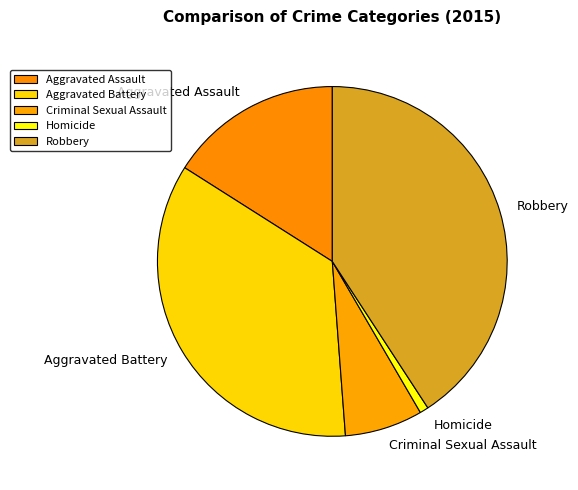

How many segments does this pie chart have?

5